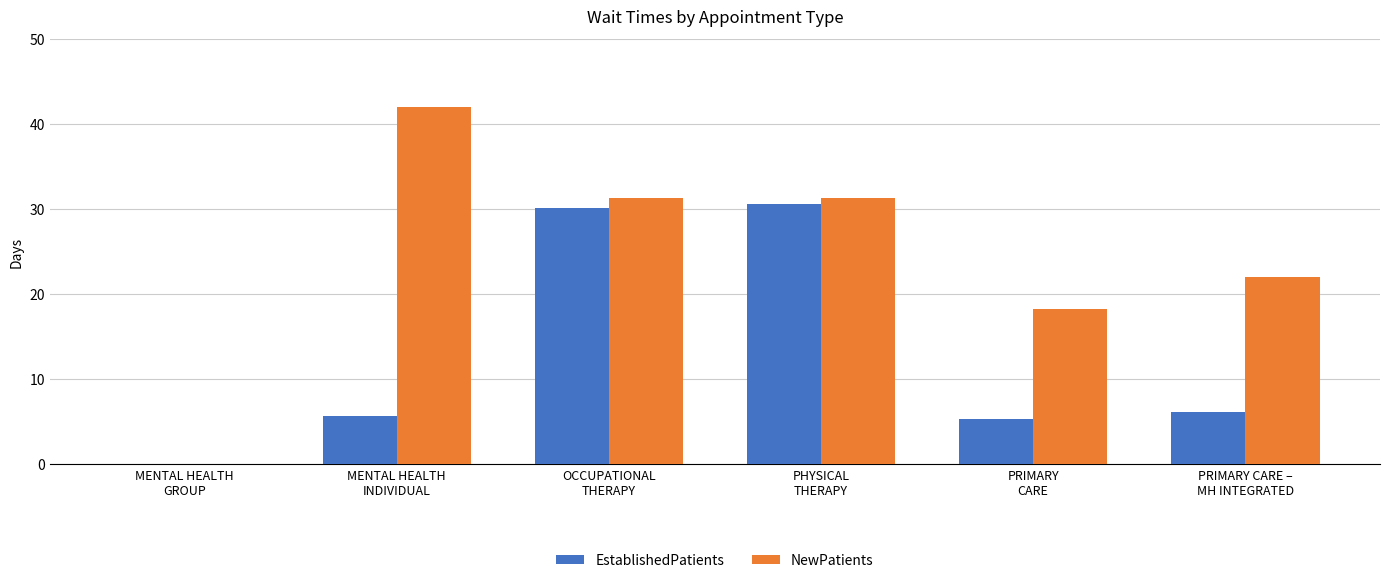

Which series has the largest total across all categories?

NewPatients